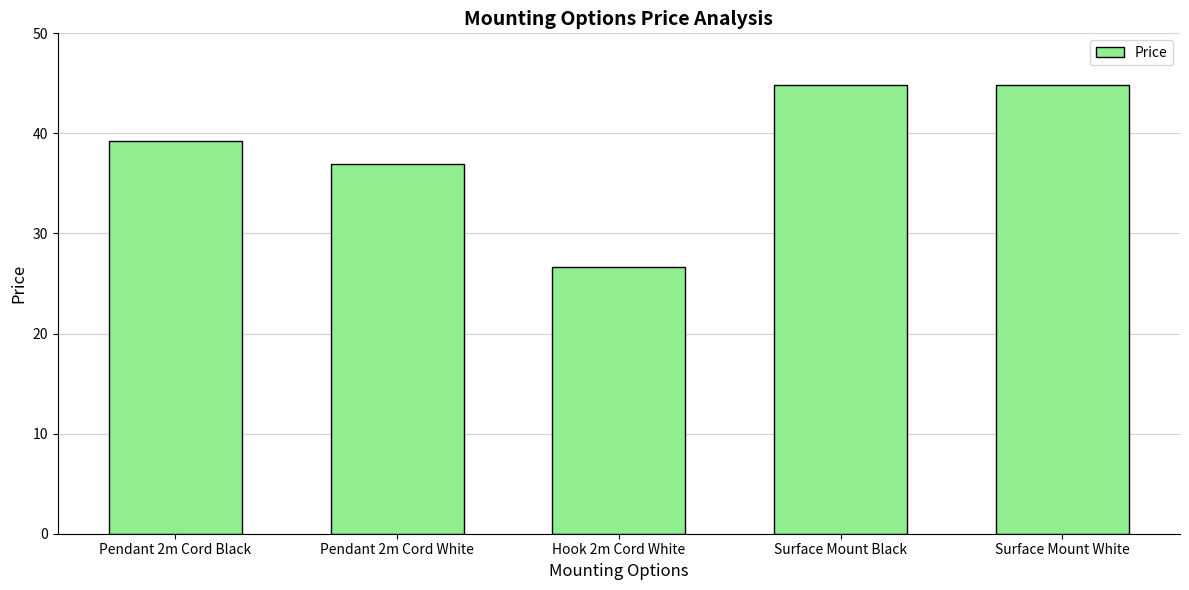

Does the chart contain any negative values?

No